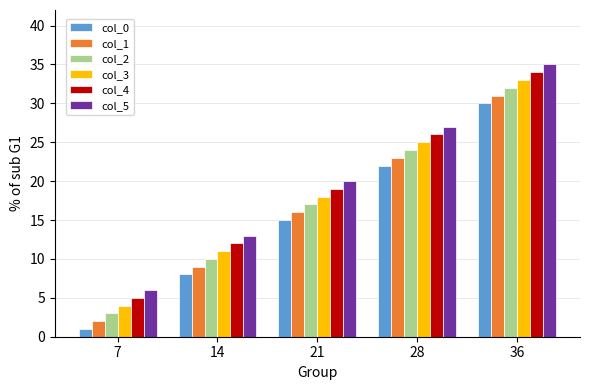

Rank the categories by col_4 value from highest to lowest.

36, 28, 21, 14, 7